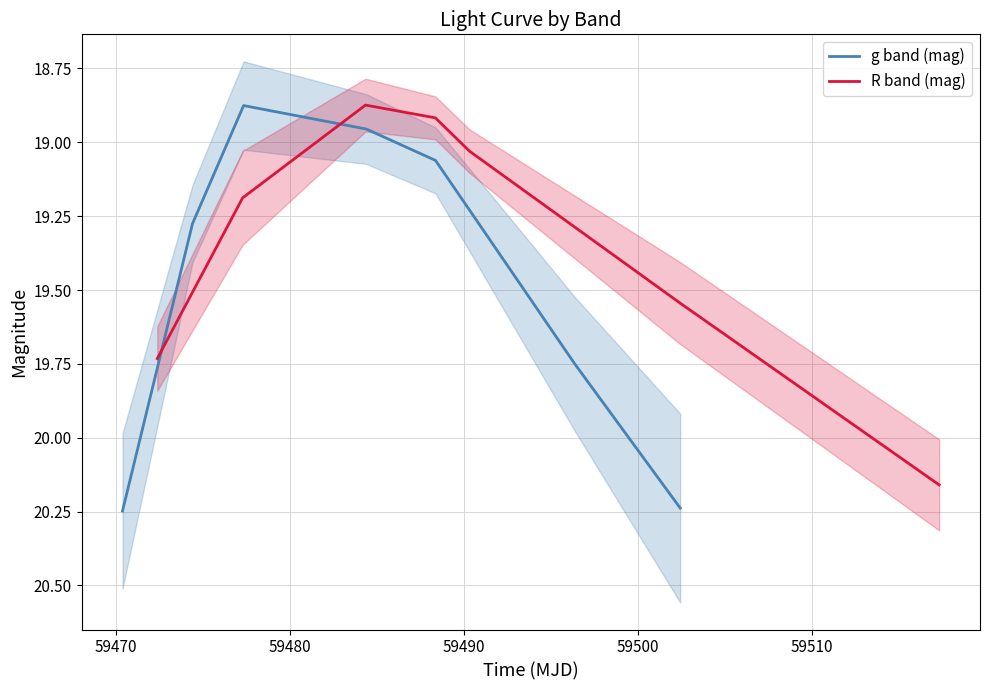

True or false: R band (mag) and g band (mag) intersect in this chart.

False